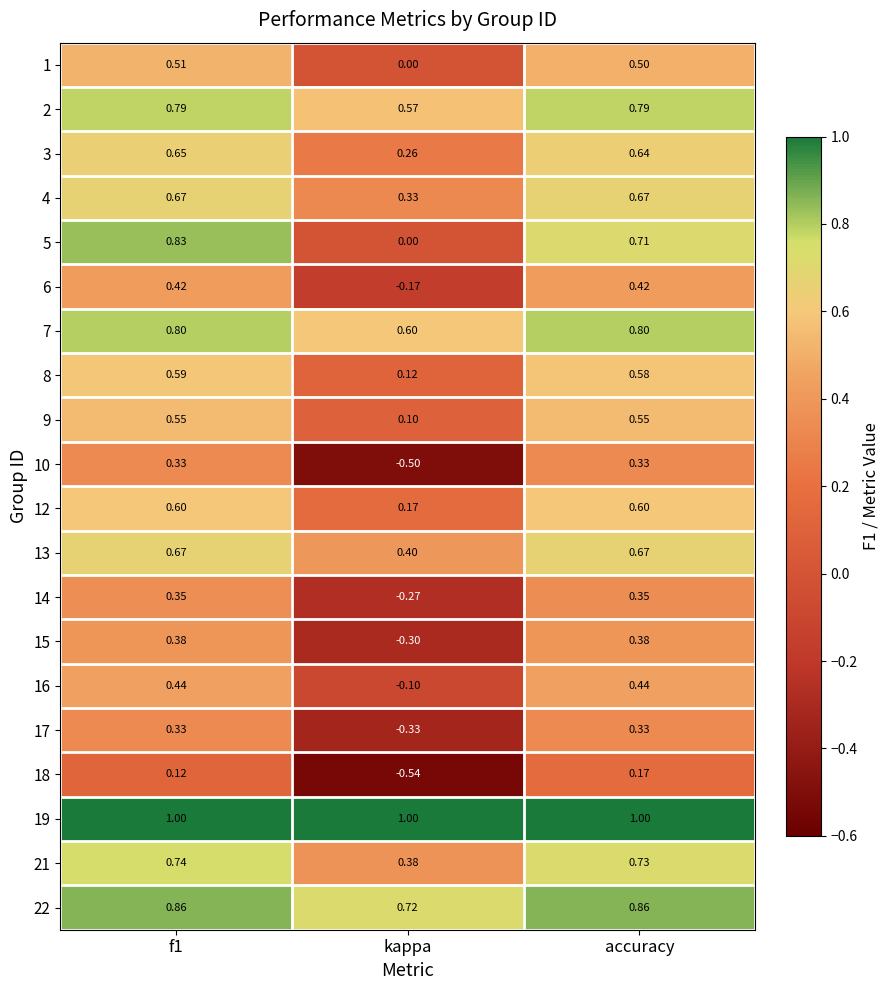

Is the value of 1 at accuracy greater than the value of 16 at kappa?

Yes